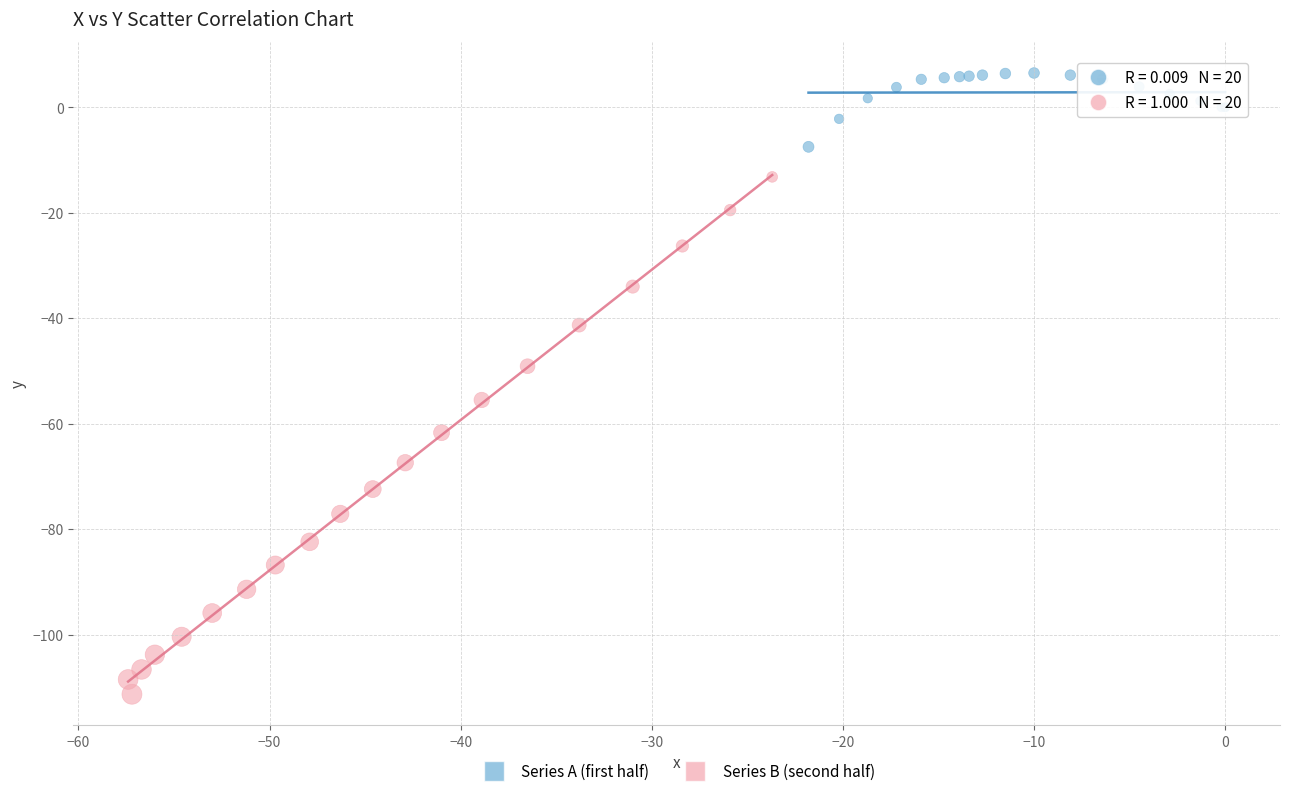

Which series contains the lowest Y value?

Series B (second half)